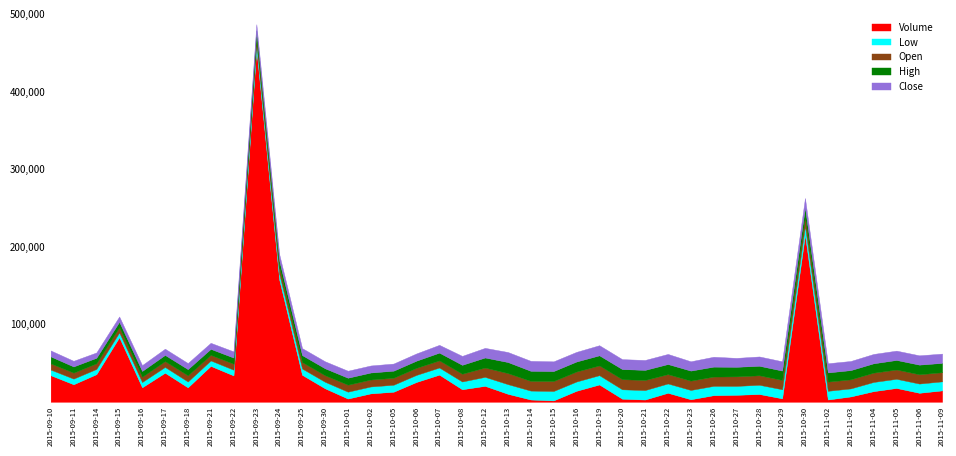

What is the label of the 23rd point from the right?

2015-10-07